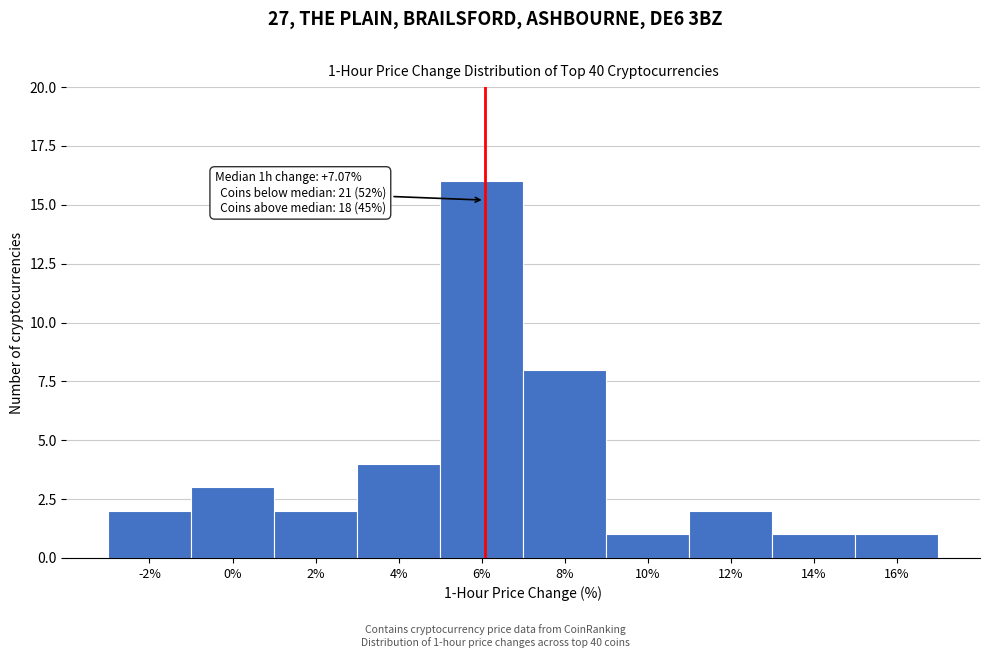

Reading left to right, list all the values displayed in this chart.

2	3	2	4	16	8	1	2	1	1